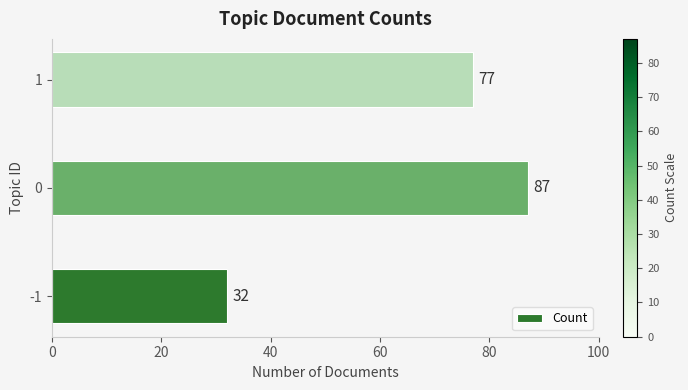

Approximately how many times larger is the value at -1 compared to 1?

0.4